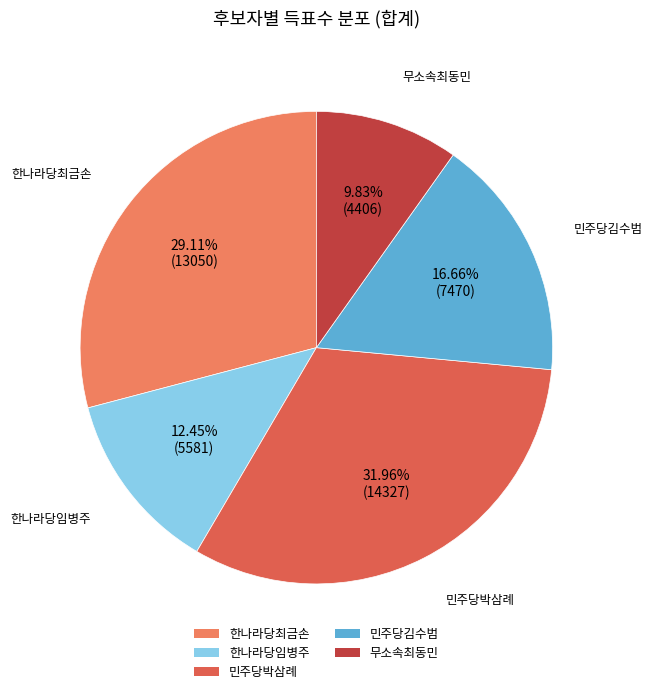

Is it true that 무소속최동민 is 21% of the pie?

False